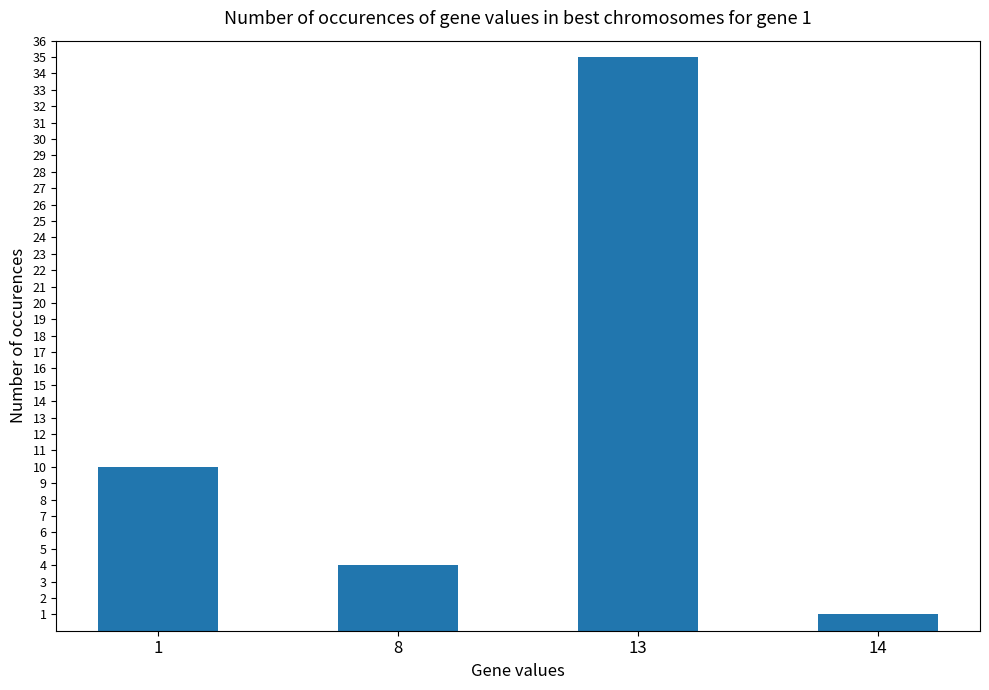

True or false: the data shows 35 at 13.

True